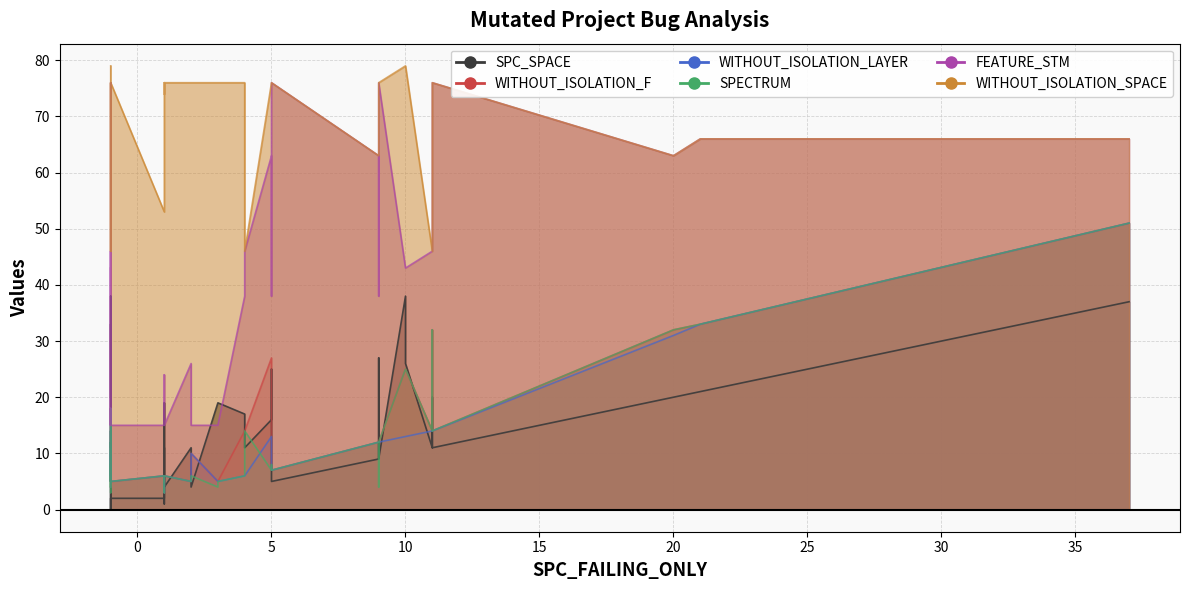

The value of SPECTRUM at 2 is 10. True or false?

False